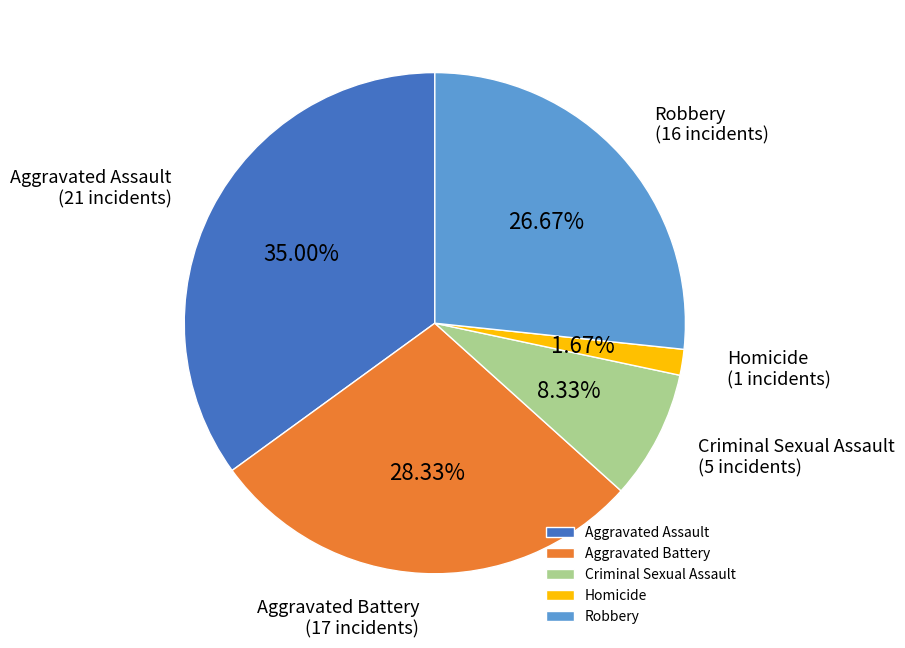

What is the ratio of the value at Aggravated Battery to the value at Aggravated Assault?

0.8